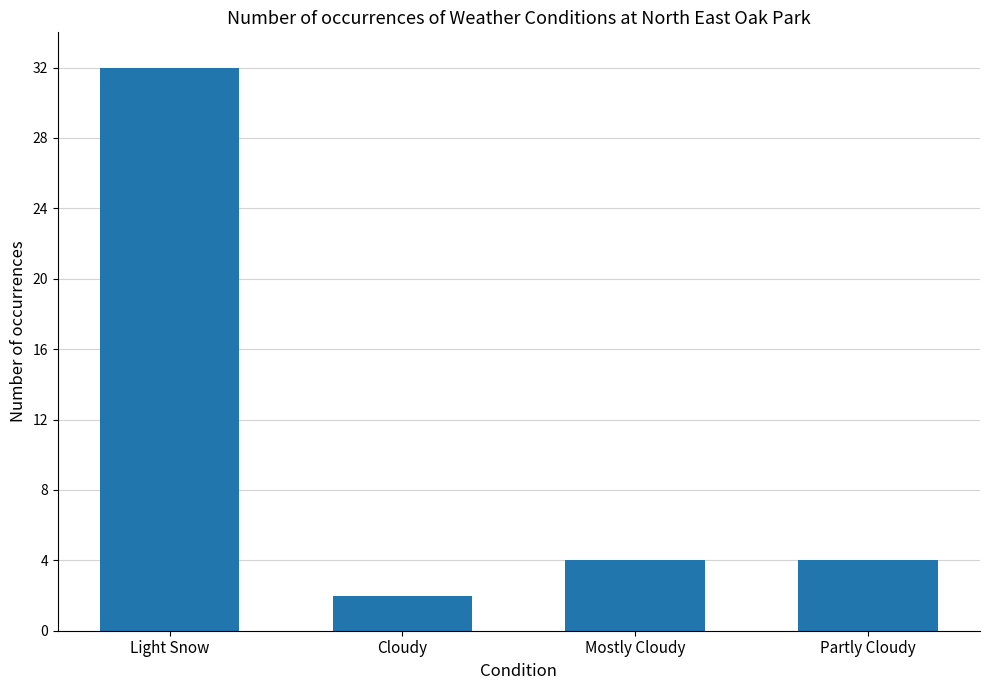

Does the chart contain stacked bars?

No